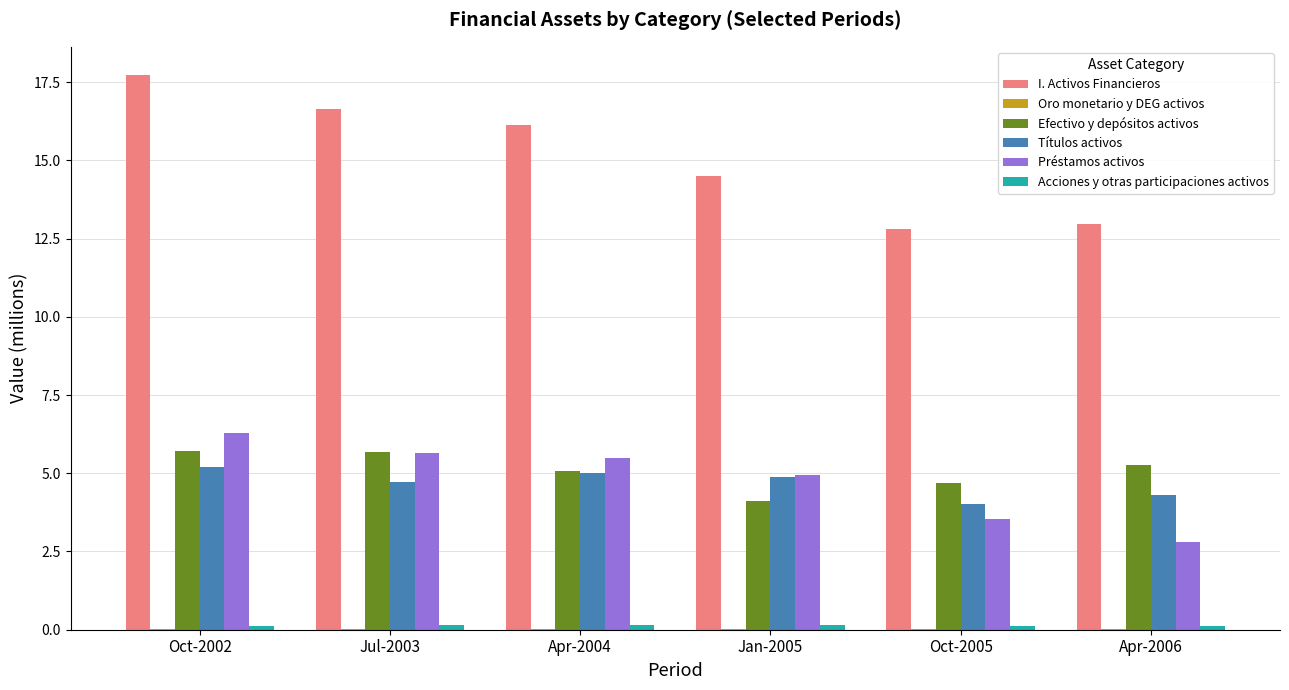

Are the bars grouped side by side (vs. stacked)?

Yes